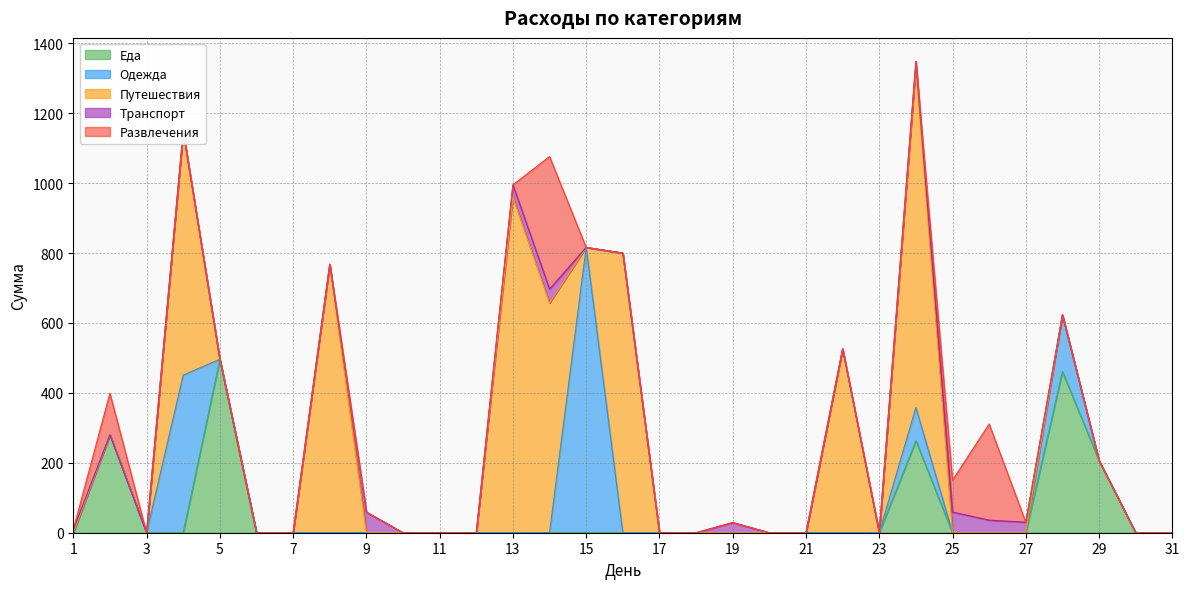

True or false: Транспорт has a value of 0 at 5.

True